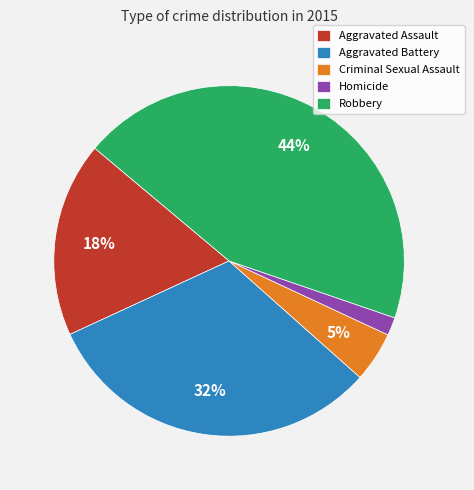

Is it true that Criminal Sexual Assault is 5% of the pie?

True